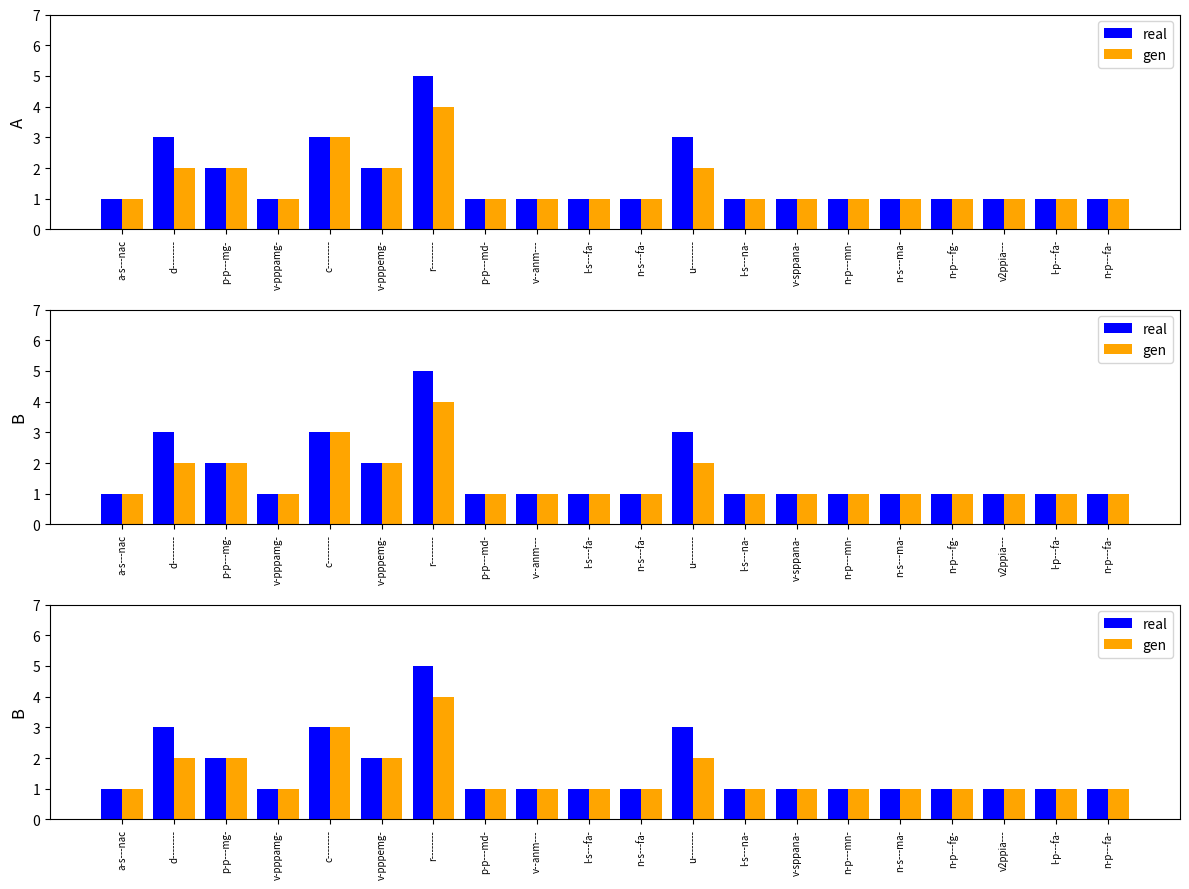

Rank the series by their maximum value, from highest to lowest.

real, gen